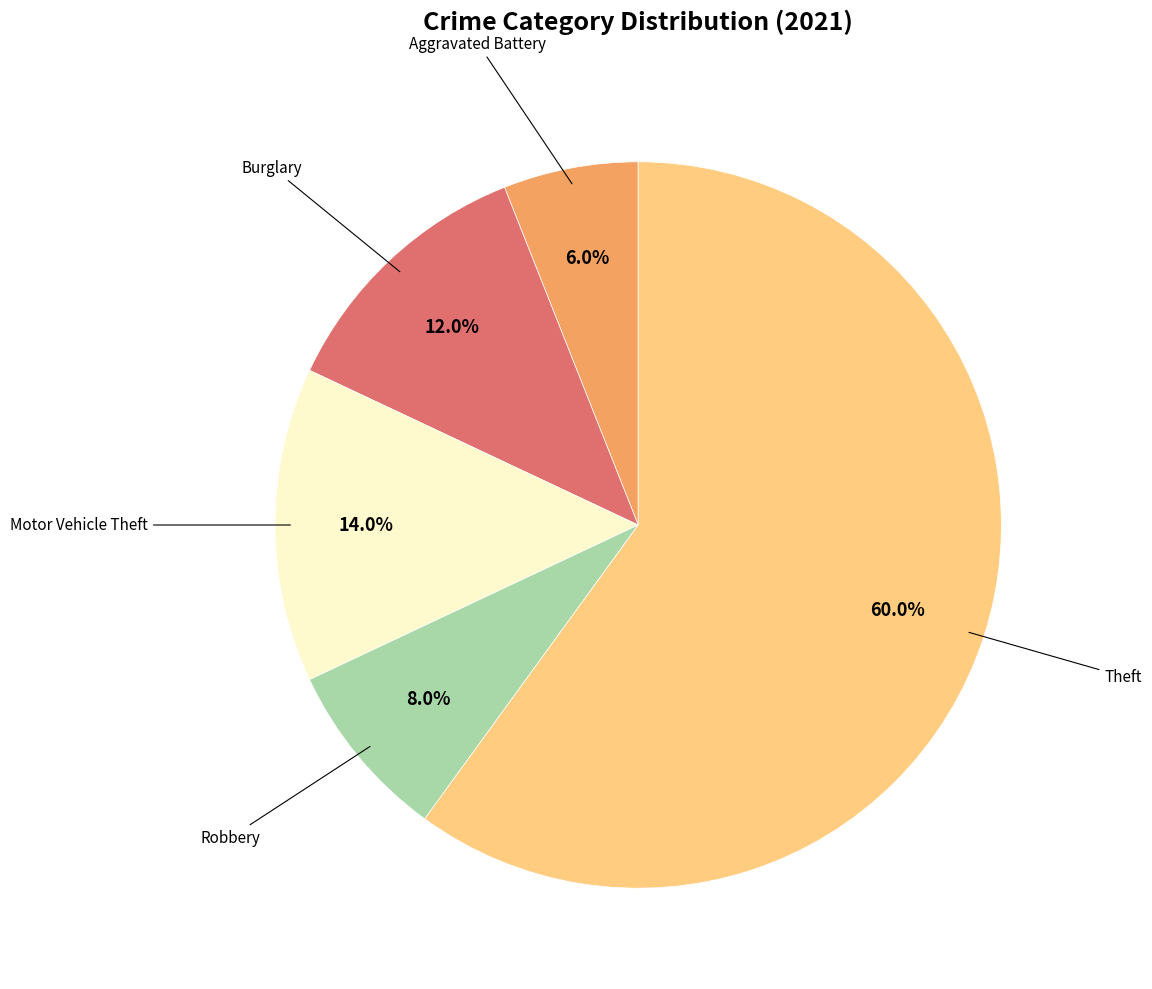

Is there a majority slice in this chart?

Yes